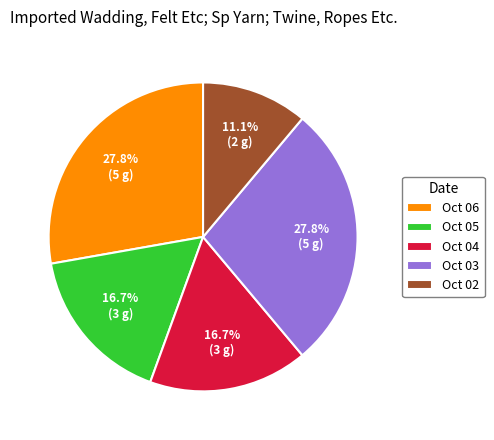

To the nearest percent, what is the difference between the largest and smallest slice percentages?

17%